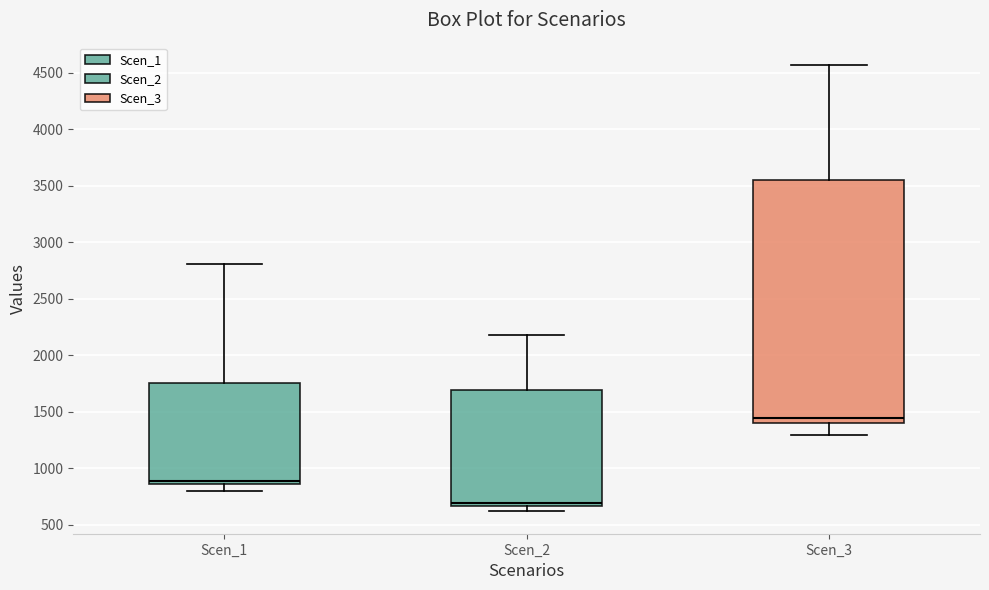

Reading left to right, read every box against the y-axis: the position of its median line, the range the box covers, and the ends of its whiskers. The values are not printed on the chart, so give them approximately, as read against the axis.

Scen_1: median 900, box 850 to 1750, whiskers 800 to 2800
Scen_2: median 700, box 650 to 1700, whiskers 600 to 2200
Scen_3: median 1450, box 1400 to 3550, whiskers 1300 to 4550